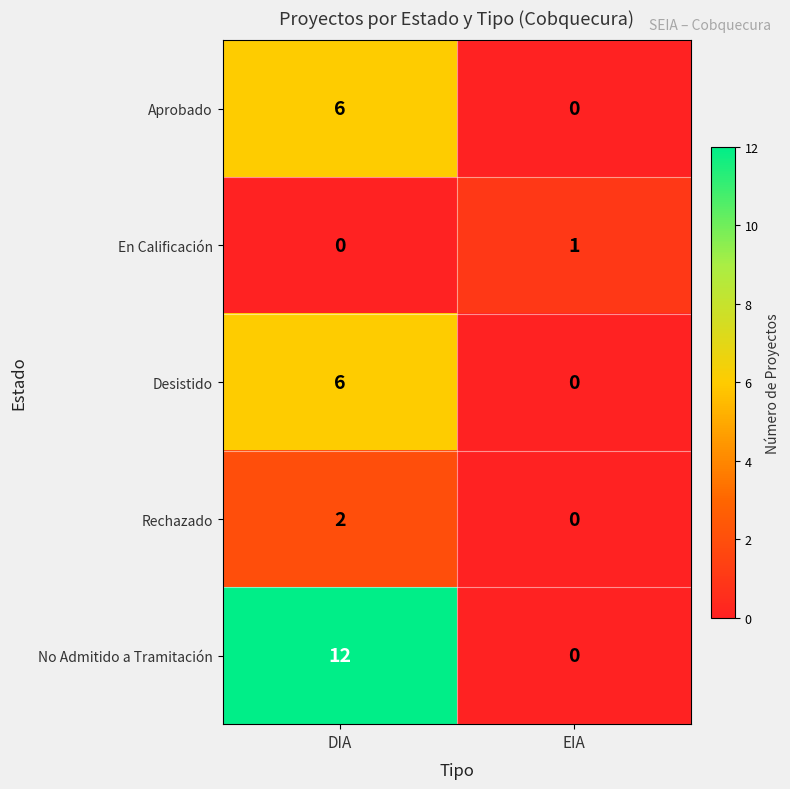

What is the greatest value displayed?

12